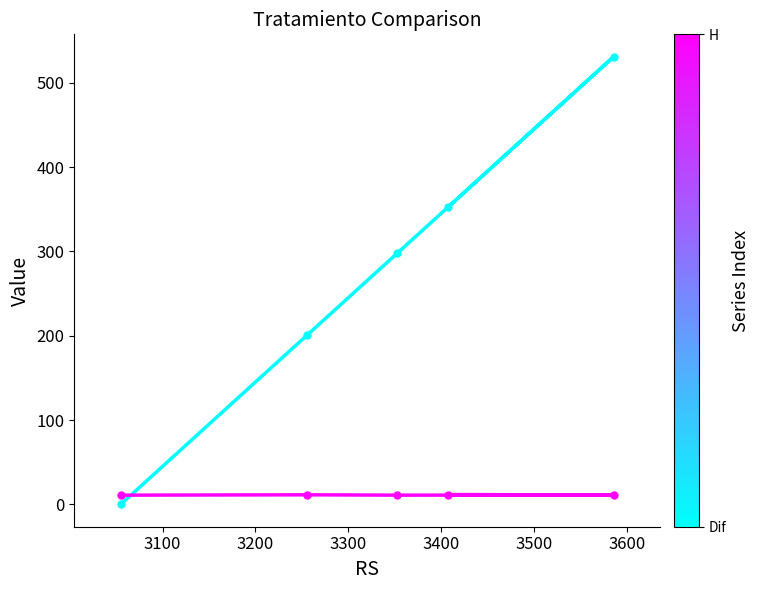

Does the chart display data point markers on the line(s)?

Yes